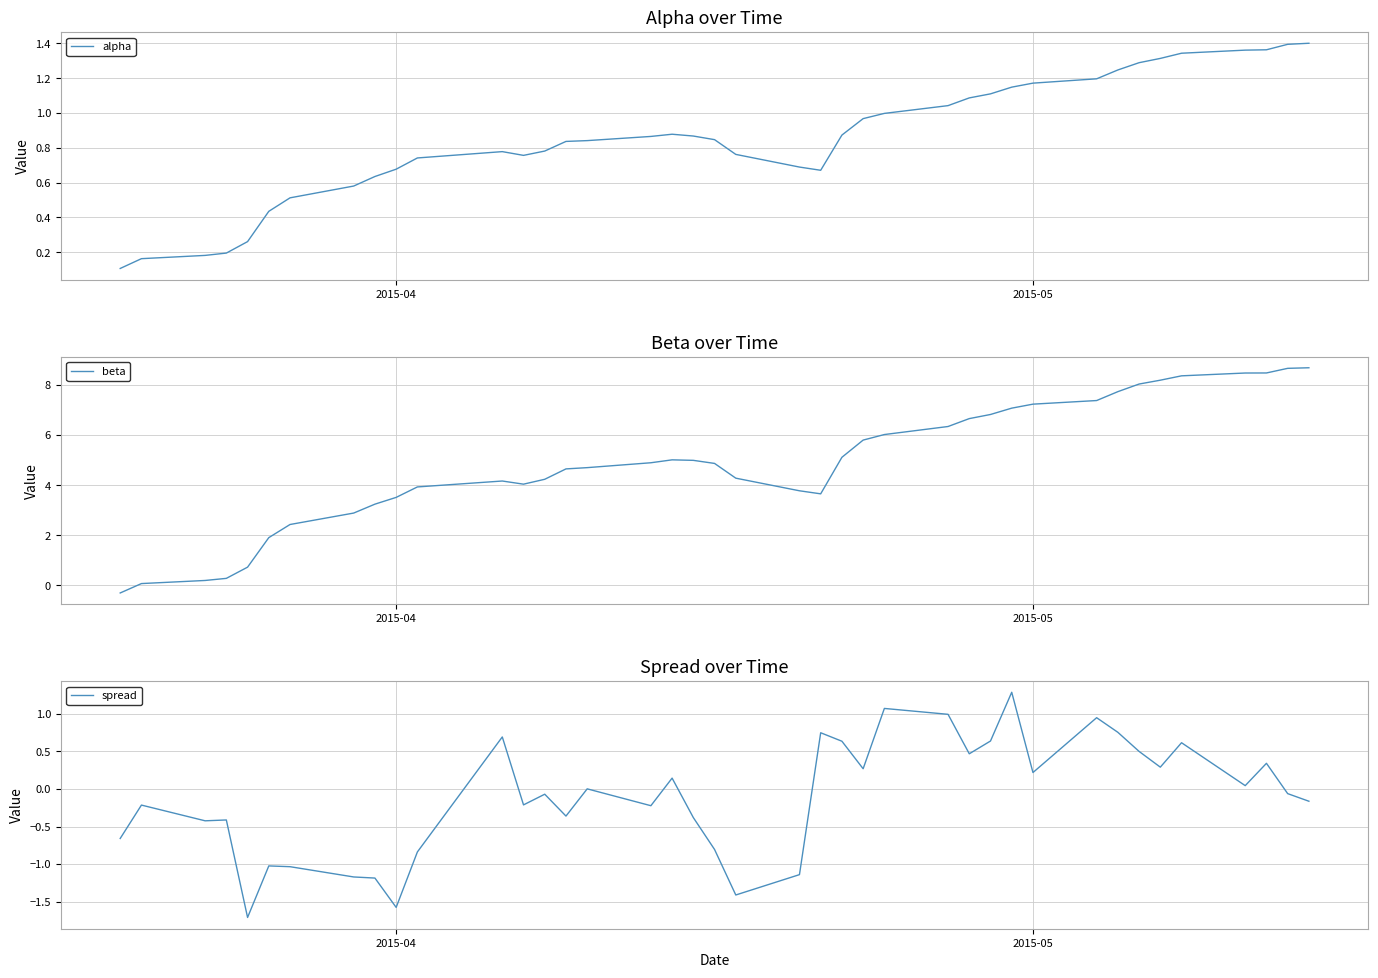

What is the minimum value for spread?

-1.7